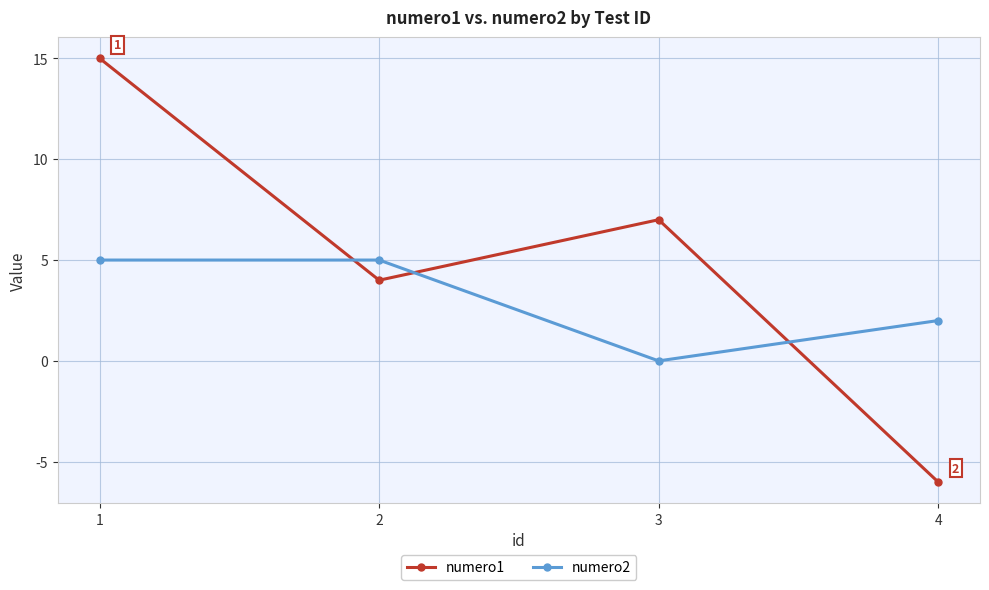

What is the difference between the second highest and second lowest values in the numero2 series?

3